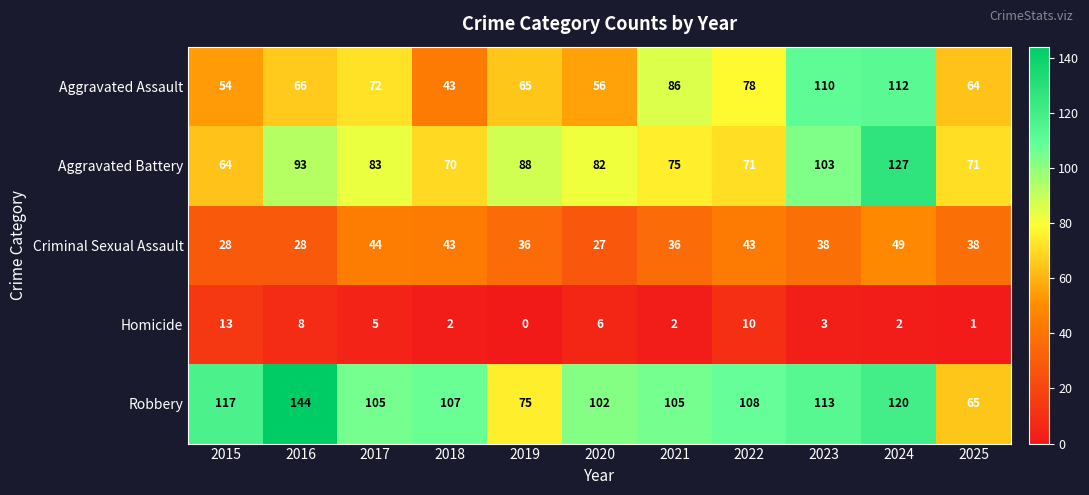

The Aggravated Battery series shows 75 at 2021. True or false?

True